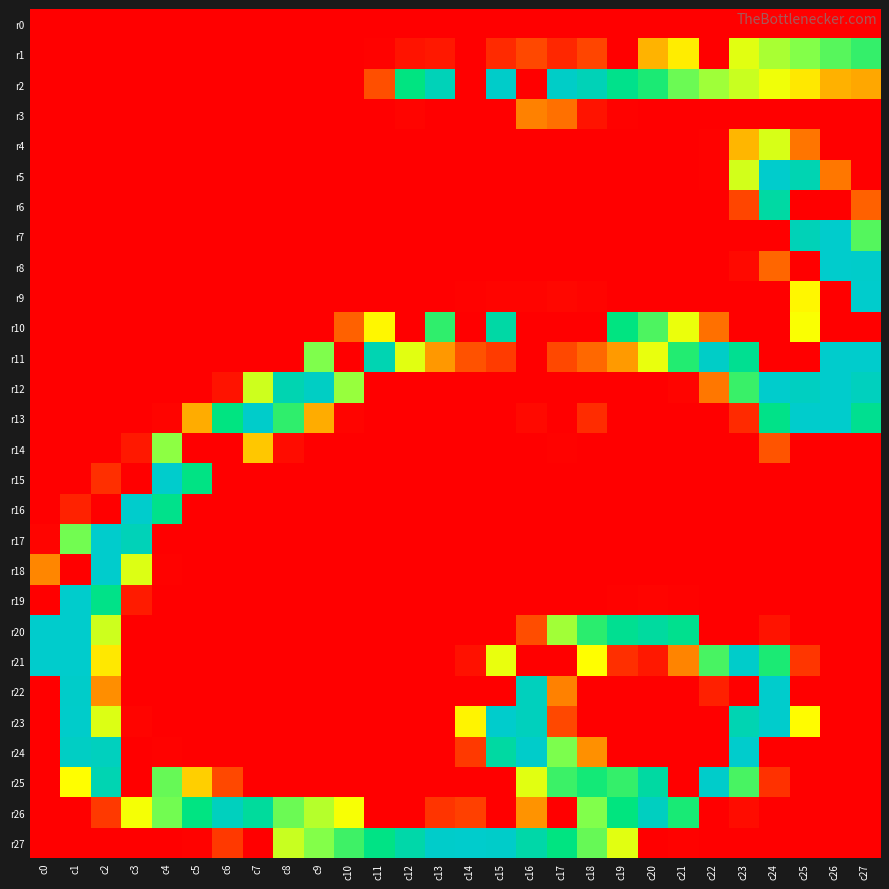

Rank the series by their maximum value, from highest to lowest.

r5, r7, r8, r9, r11, r12, r13, r15, r16, r17, r18, r19, r20, r21, r22, r23, r24, r27, r25, r2, r26, r10, r6, r1, r14, r4, r3, r0